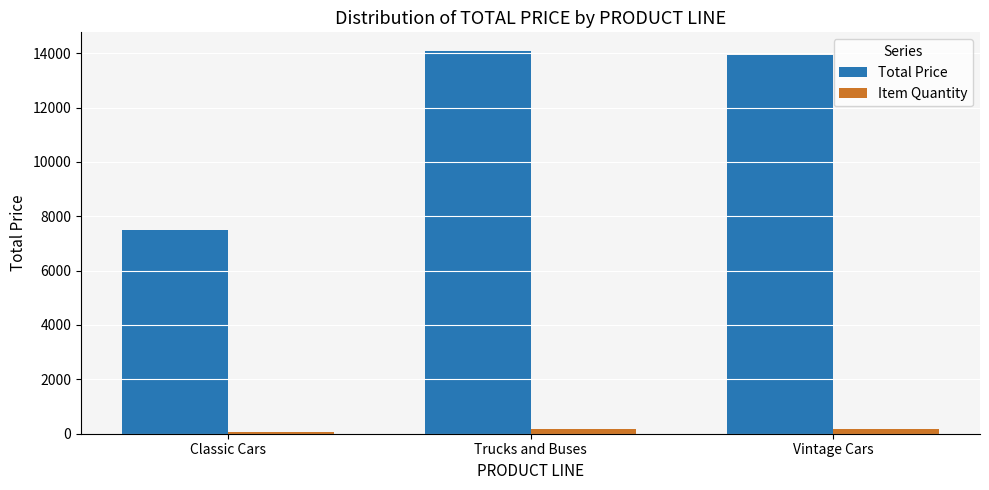

What is the average value of the Total Price series?

11831.4